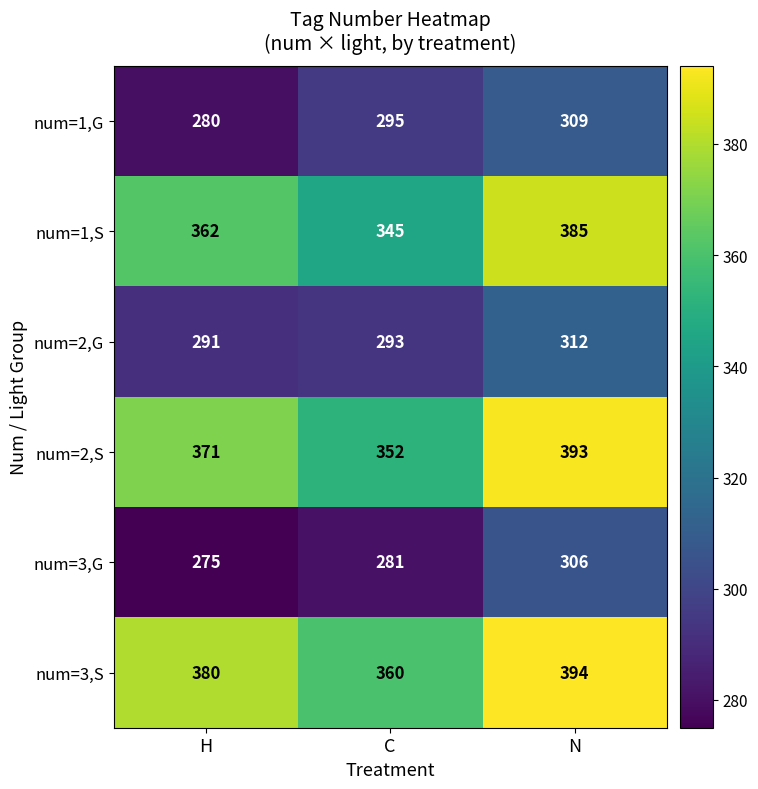

Where is num=3,S nearest to the value 377?

H